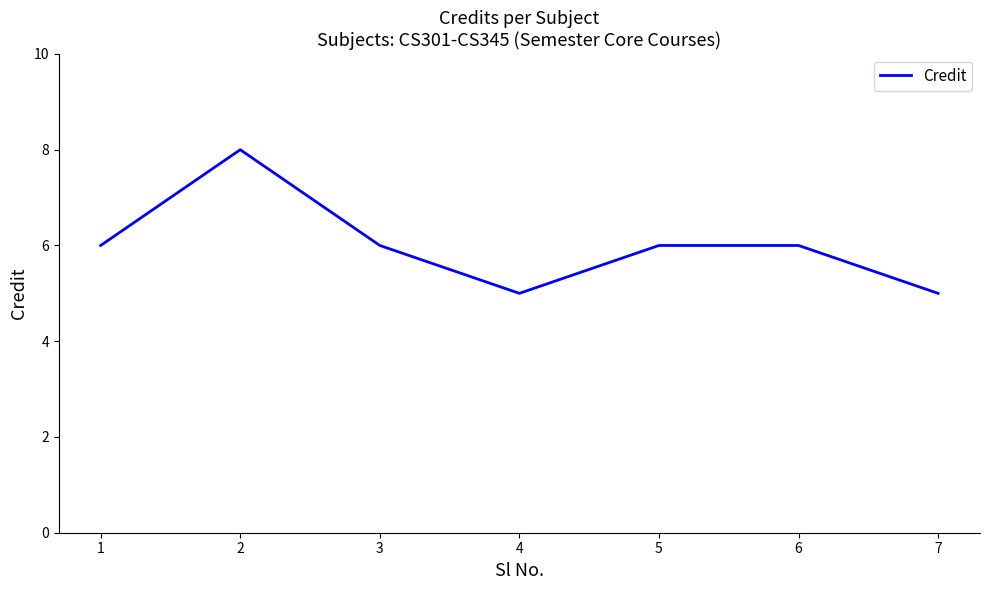

Reading right to left, transcribe all the data shown in this chart.

5	6	6	5	6	8	6